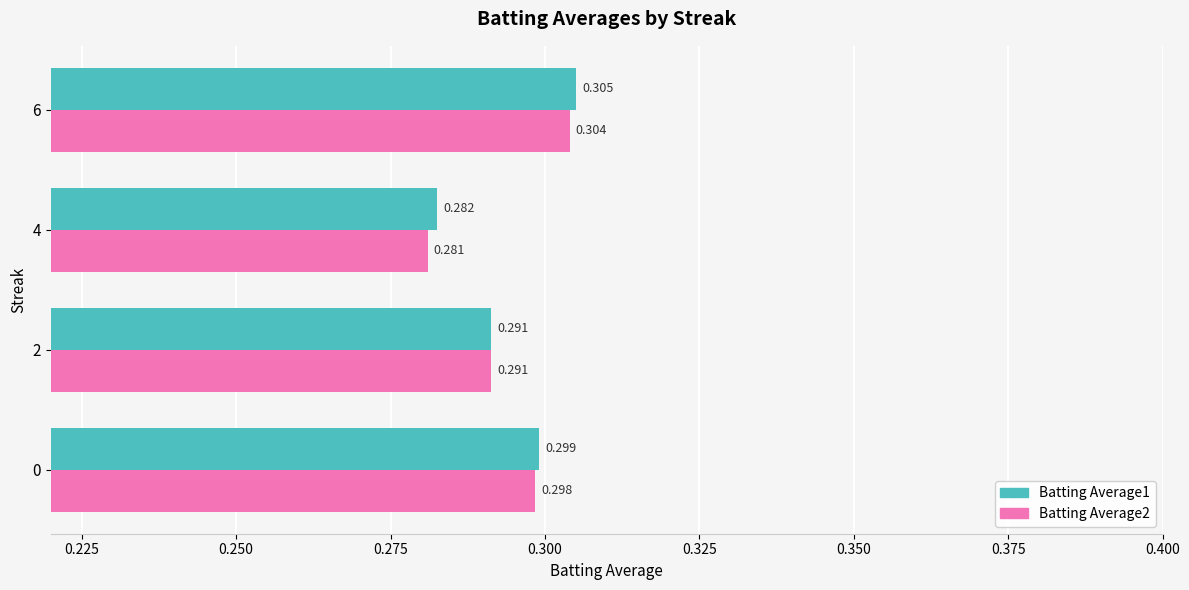

Is the value of Batting Average1 at 6 greater than the value of Batting Average2 at 2?

Yes